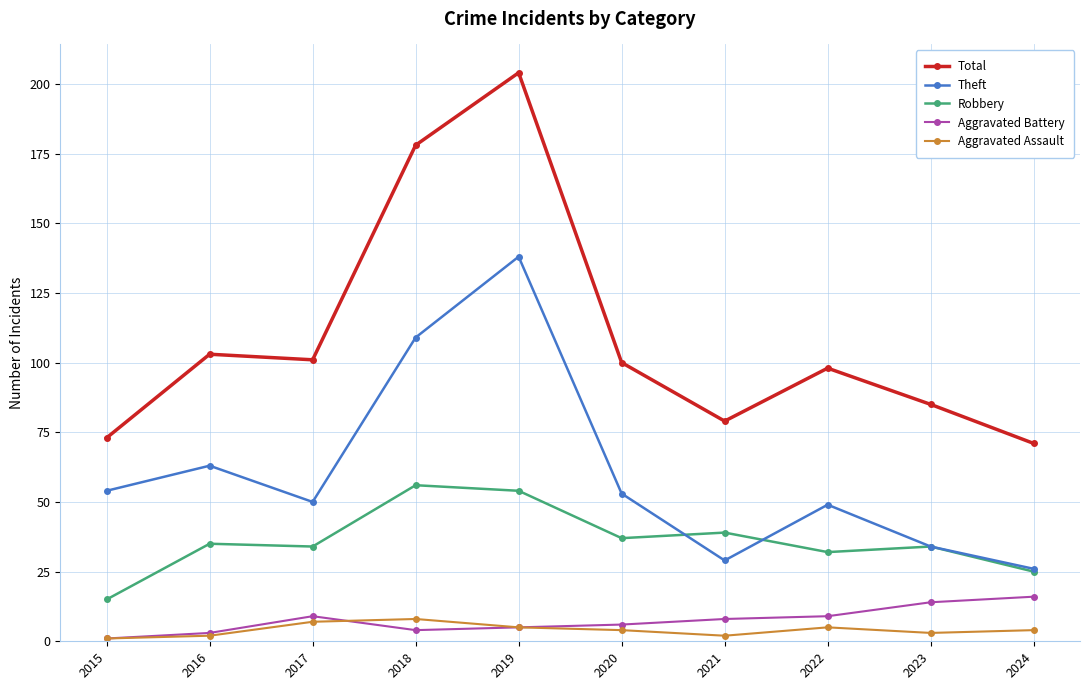

How many data points does each series have?

10